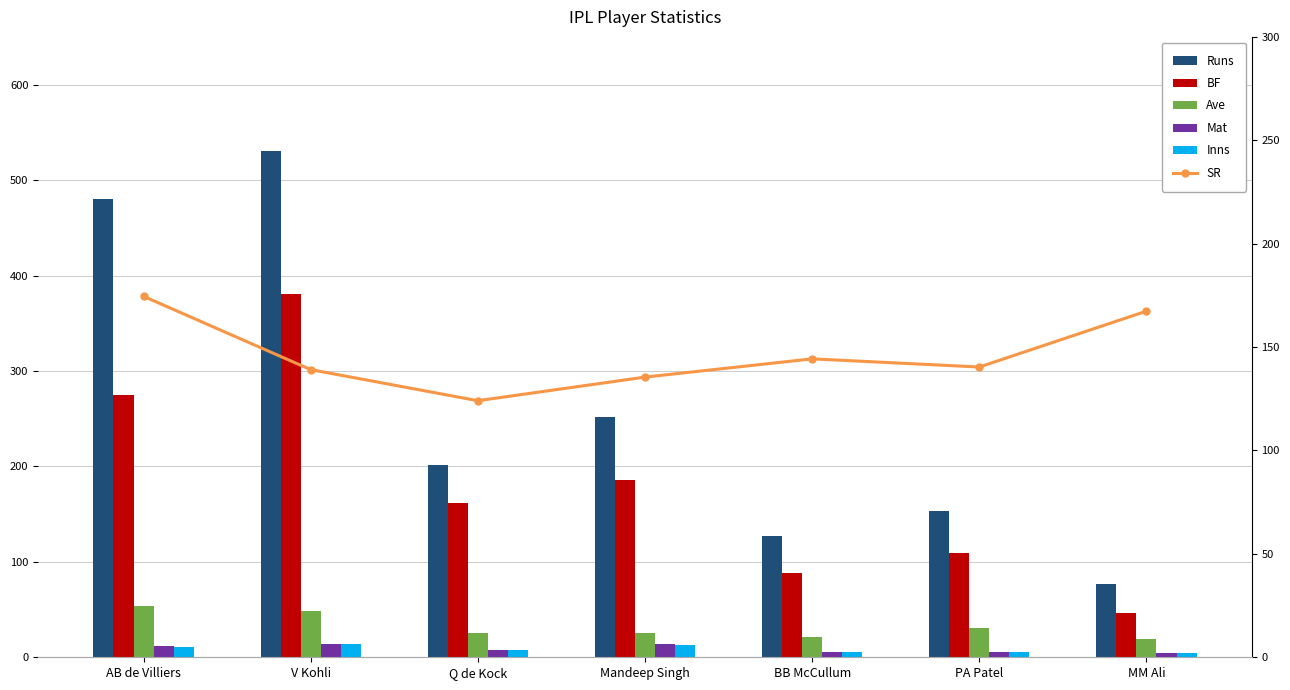

What is the label of the 3rd bar from the right?

BB McCullum